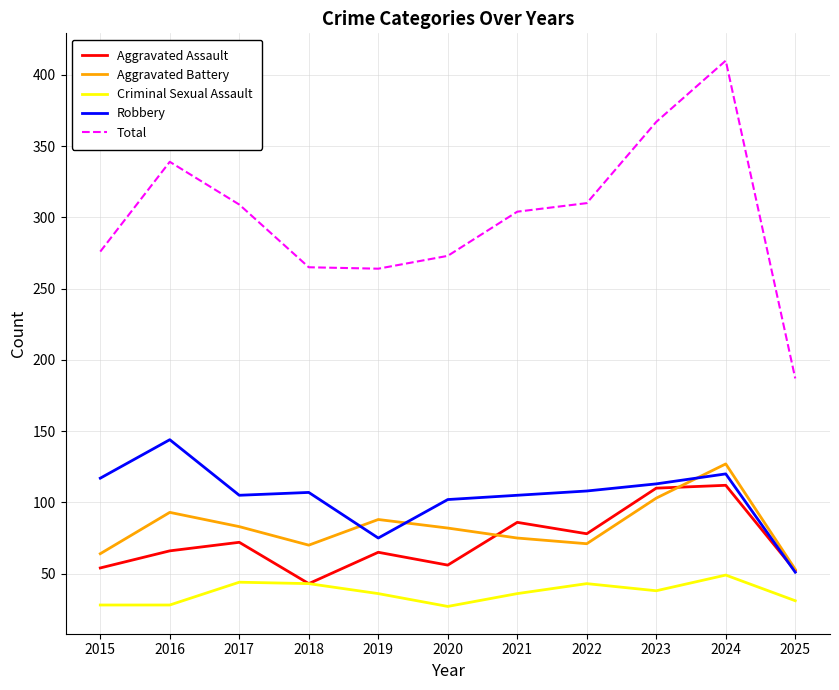

At which category does Total reach its first local peak?

2016